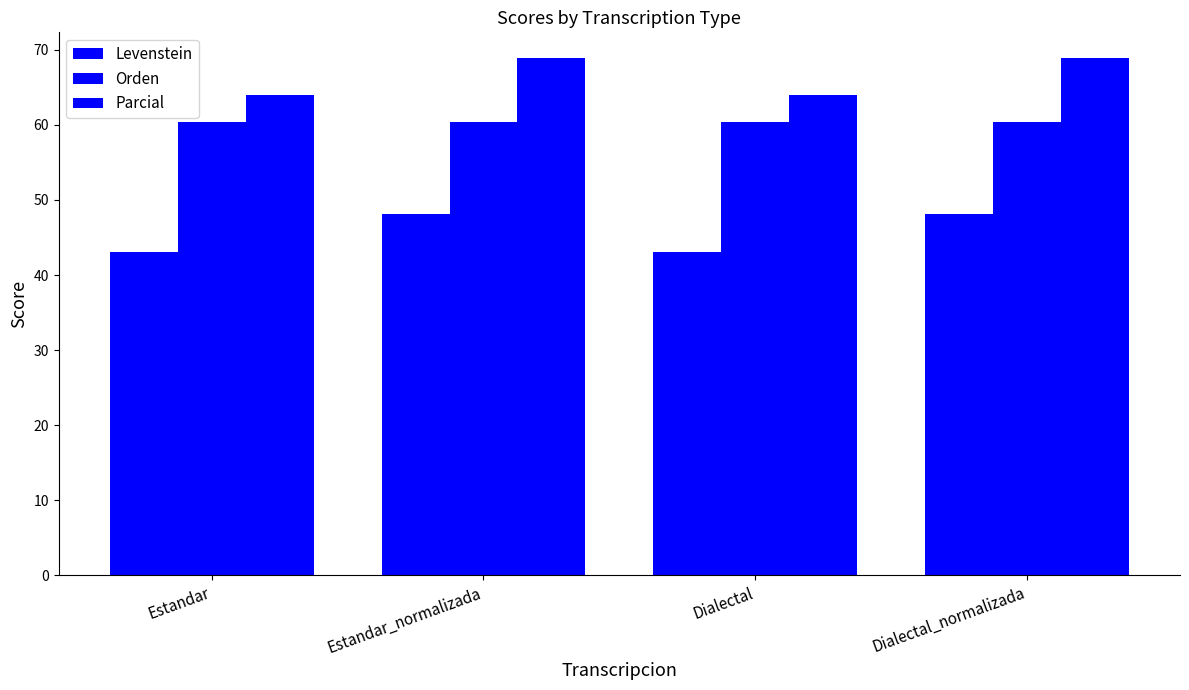

What is the greatest value displayed?

68.9